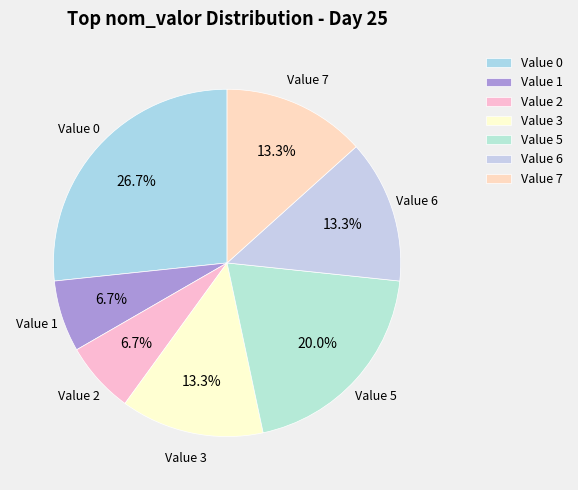

To the nearest percent, what is the difference between the largest and smallest slice percentages?

20%